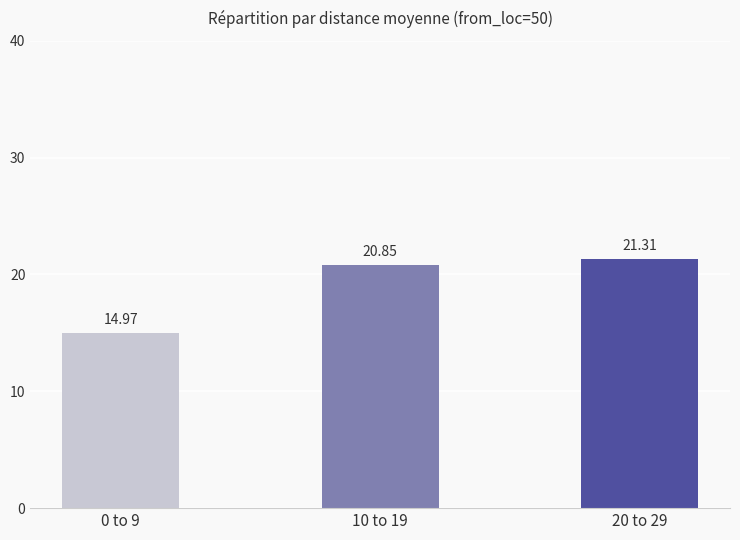

Reading left to right, list all the values displayed in this chart.

0 to 9=15.0	10 to 19=20.9	20 to 29=21.3